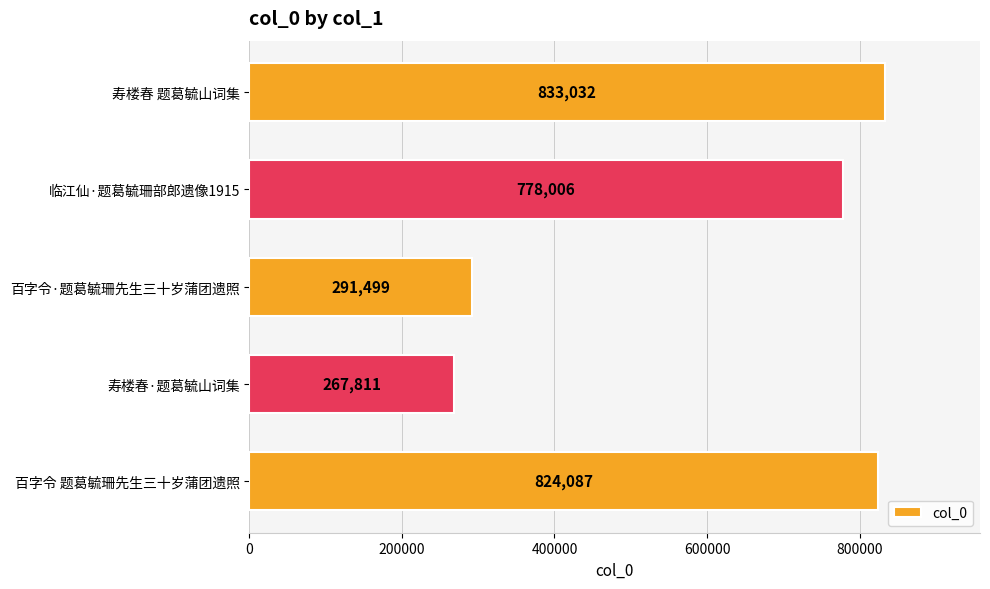

What is the smallest value displayed?

267811